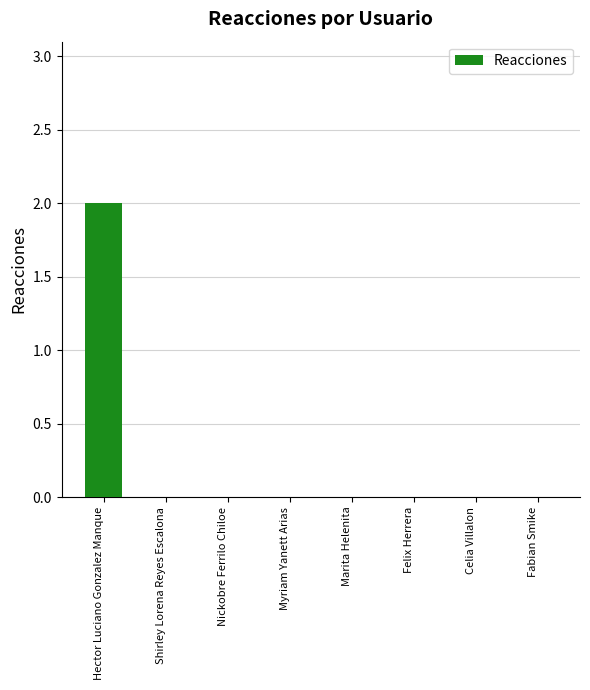

Is it true that the value at Fabian Smike is -1?

False